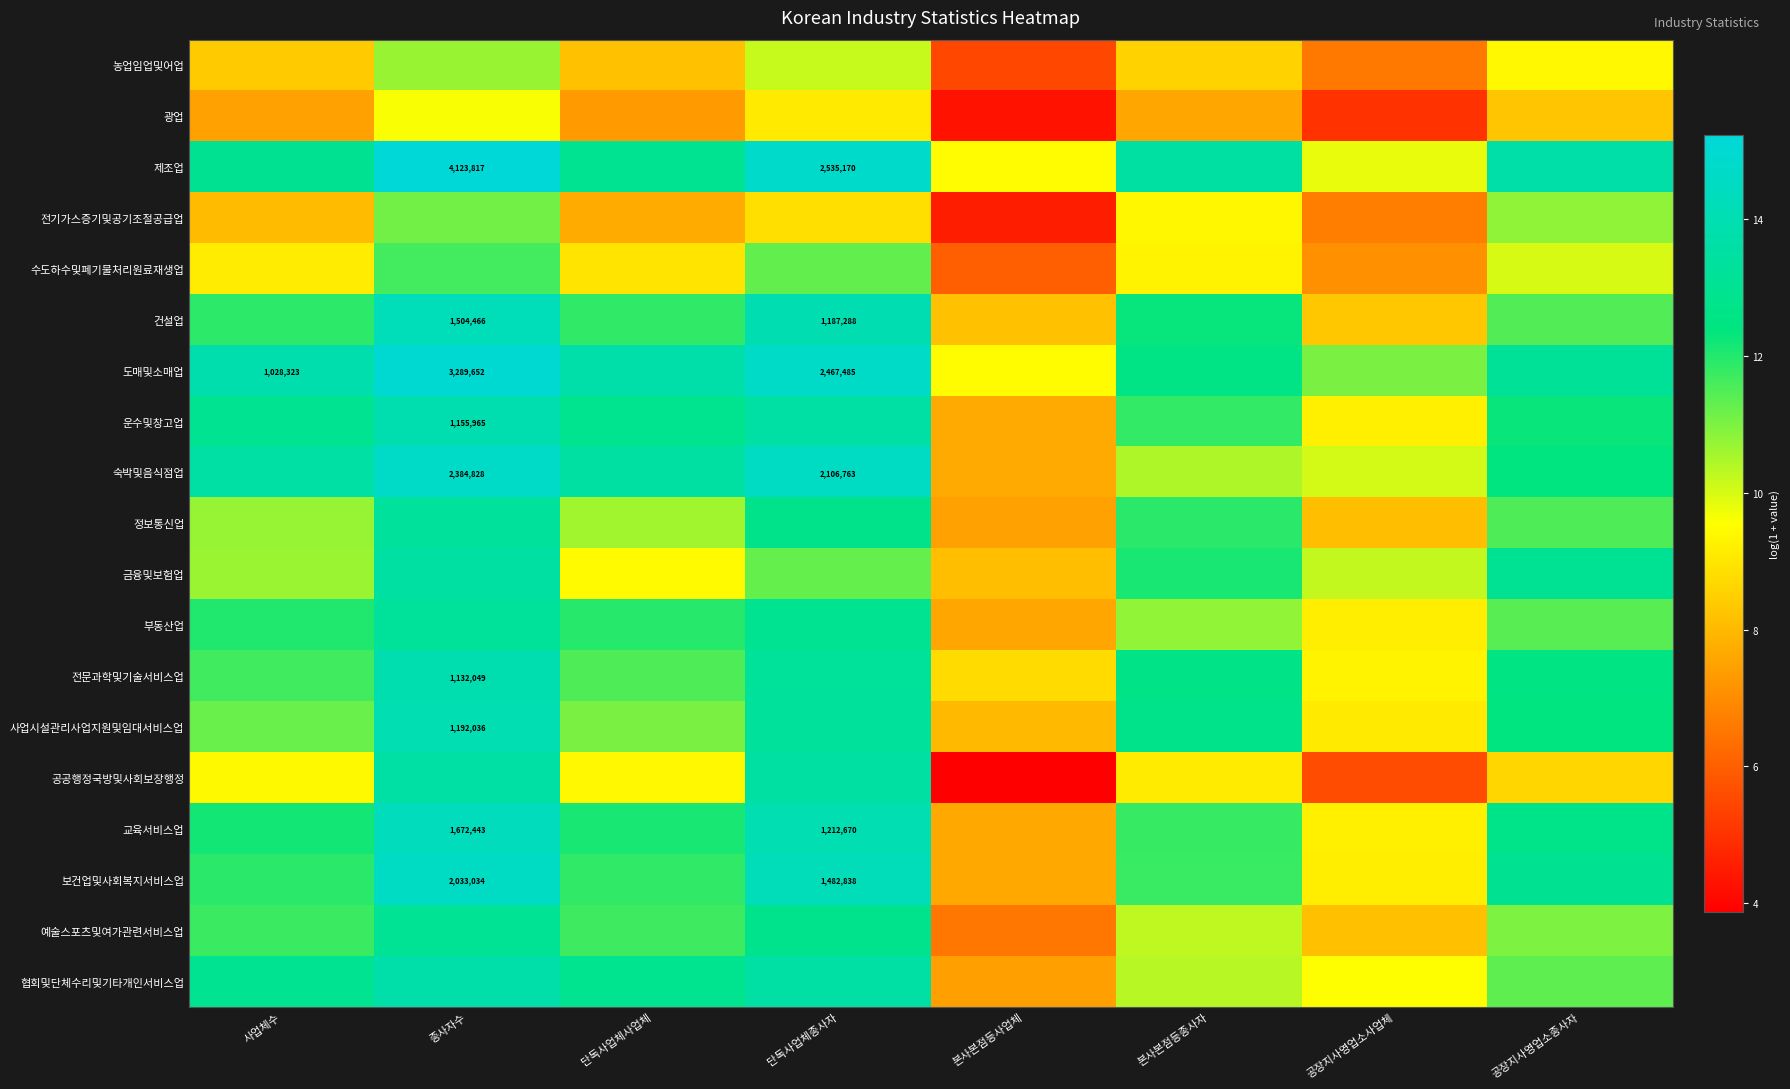

True or false: 건설업 has a value of 14.0 at 단독사업체종사자.

True